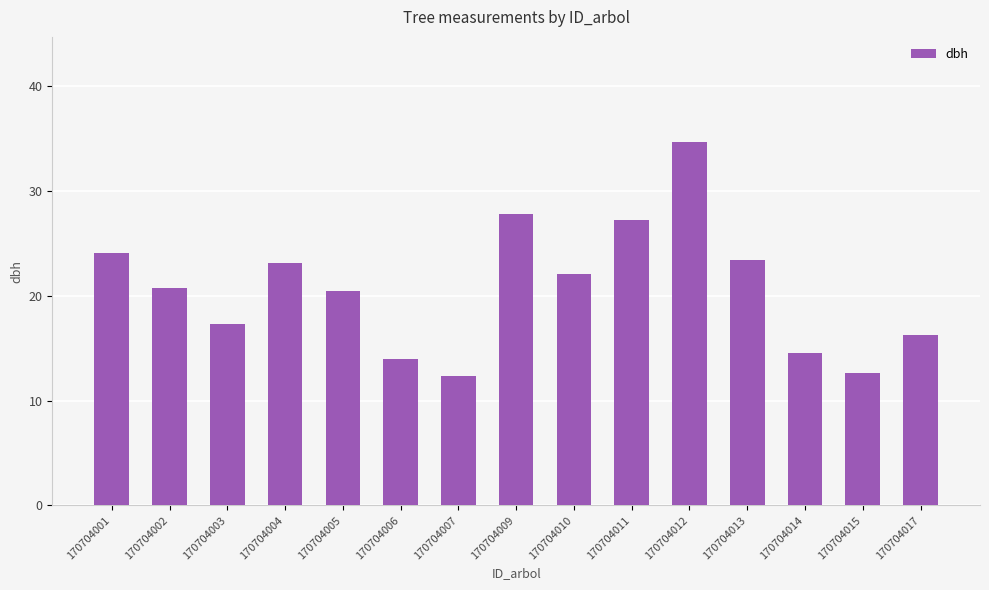

What is the value of the 6th bar from the left?

14.0